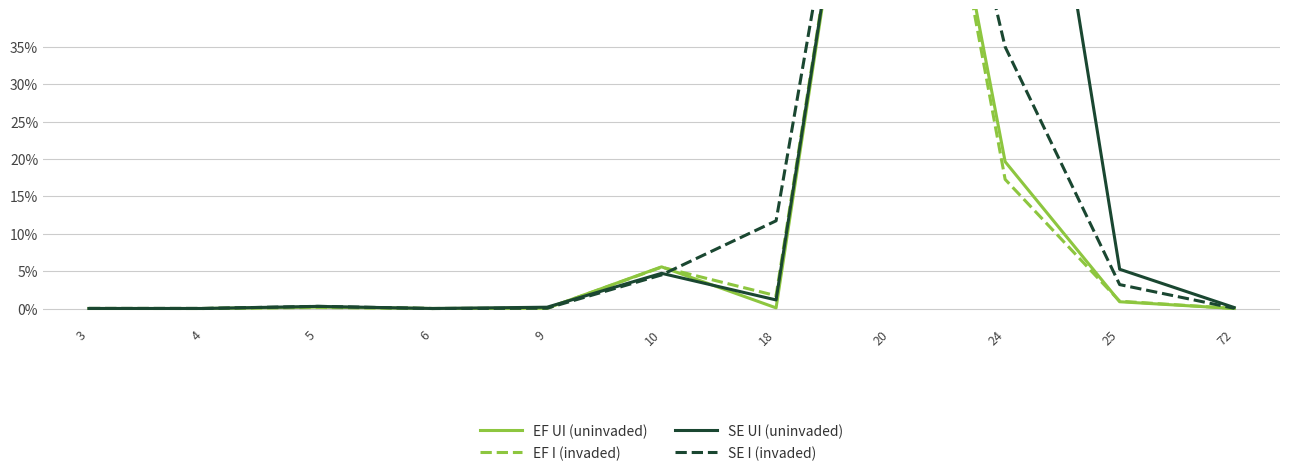

What is the maximum value for SE I (invaded)?

1.0